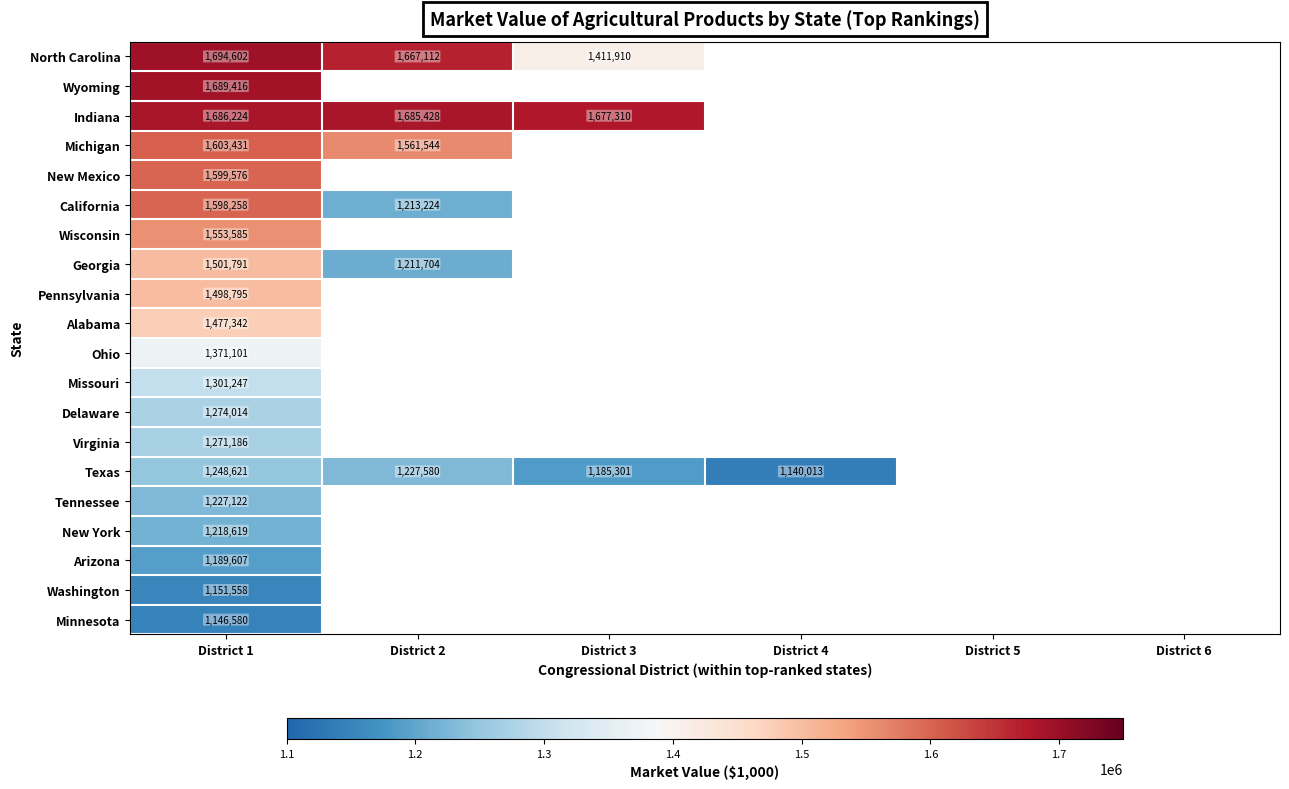

Rank the series at District 1 from lowest to highest value.

Minnesota, Washington, Arizona, New York, Tennessee, Texas, Virginia, Delaware, Missouri, Ohio, Alabama, Pennsylvania, Georgia, Wisconsin, California, New Mexico, Michigan, Indiana, Wyoming, North Carolina